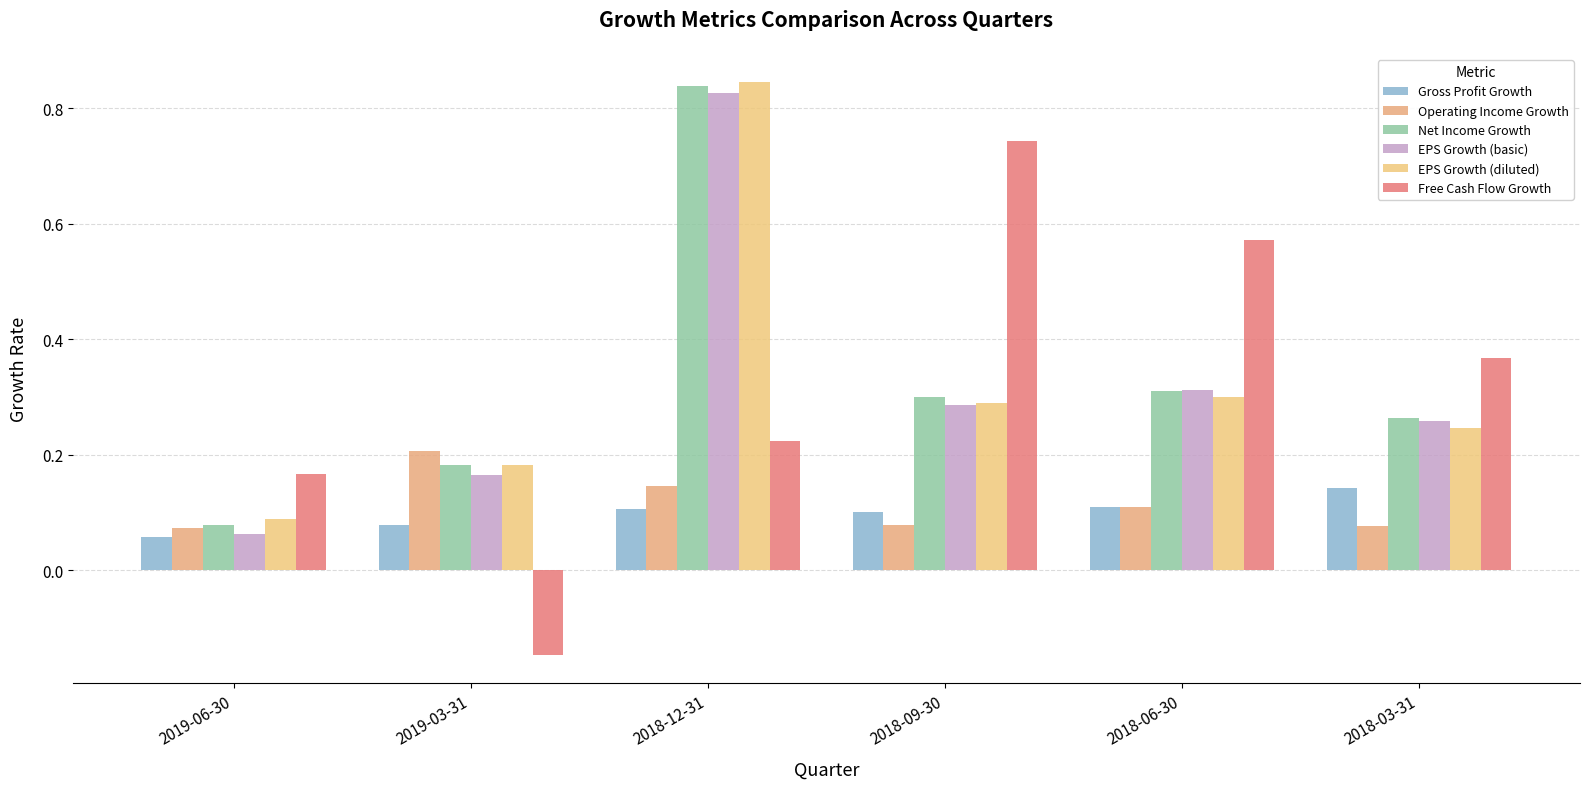

What is the difference between the Free Cash Flow Growth values at 2019-06-30 and 2018-12-31?

0.1